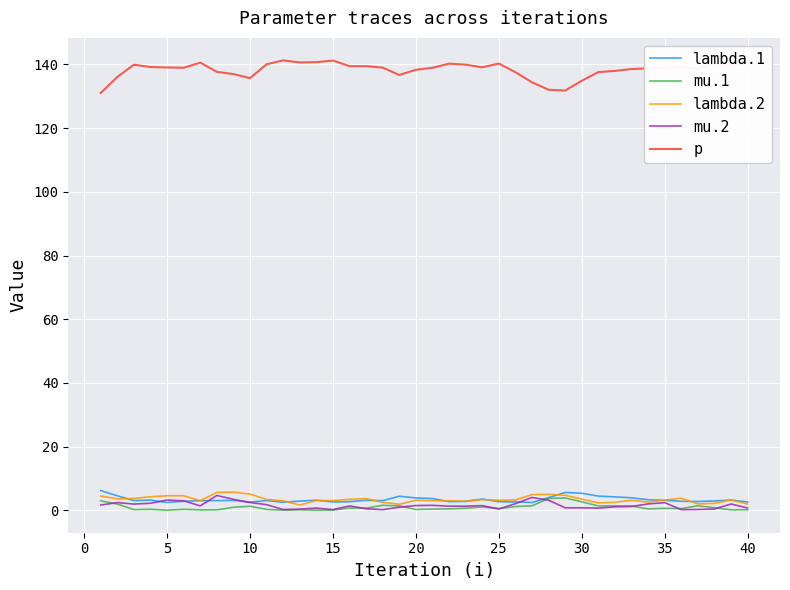

True or false: lambda.1 and p intersect in this chart.

False